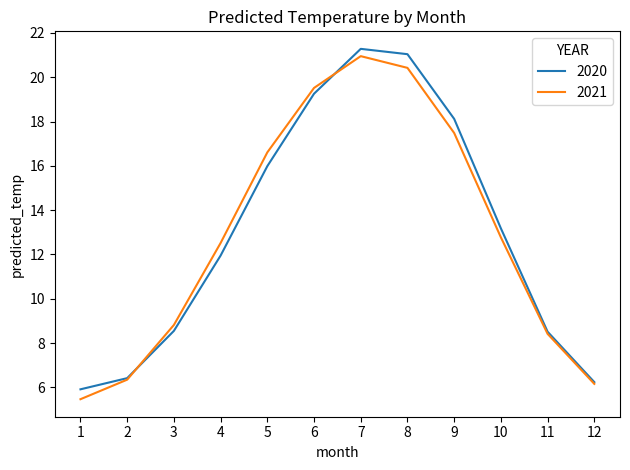

At which category is the sum across all series the highest?

7